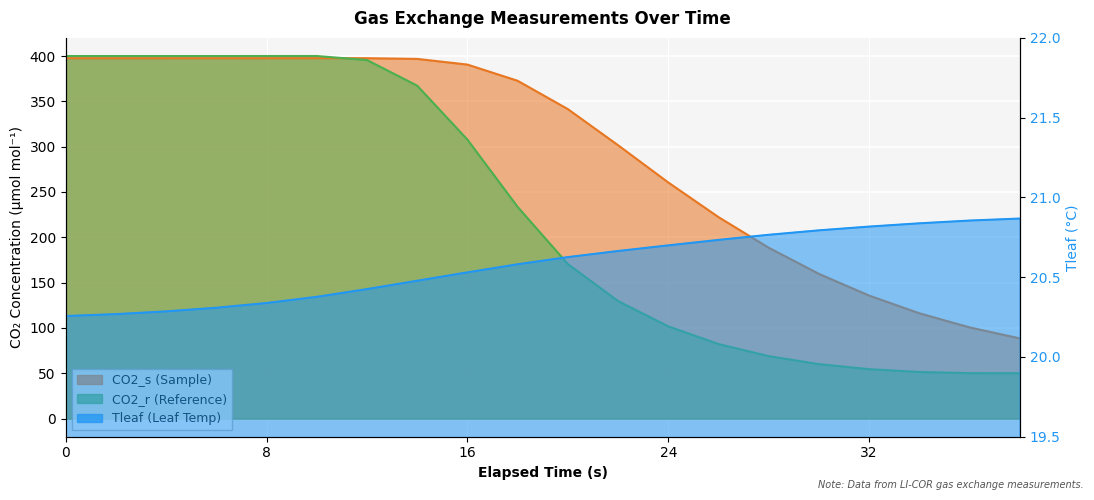

Reading right to left, extract all data points from this chart.

CO2_s: 38=88.5	36=100.6	34=116.2	32=135.7	30=159.7	28=188.5	26=222.3	24=260.5	22=301.6	20=341.4	18=372.7	16=390.6	14=396.8	12=397.6	10=397.6	8=397.6	6=397.6	4=397.6	2=397.6	0=397.6
CO2_r: 38=50.1	36=50.1	34=51.4	32=54.5	30=60.1	28=68.9	26=82.2	24=101.7	22=129.7	20=170.5	18=233.5	16=307.8	14=367.3	12=395.6	10=400.0	8=400.0	6=400.0	4=400.0	2=400.0	0=400.0
Tleaf: 38=20.9	36=20.9	34=20.8	32=20.8	30=20.8	28=20.8	26=20.7	24=20.7	22=20.7	20=20.6	18=20.6	16=20.5	14=20.5	12=20.4	10=20.4	8=20.3	6=20.3	4=20.3	2=20.3	0=20.3